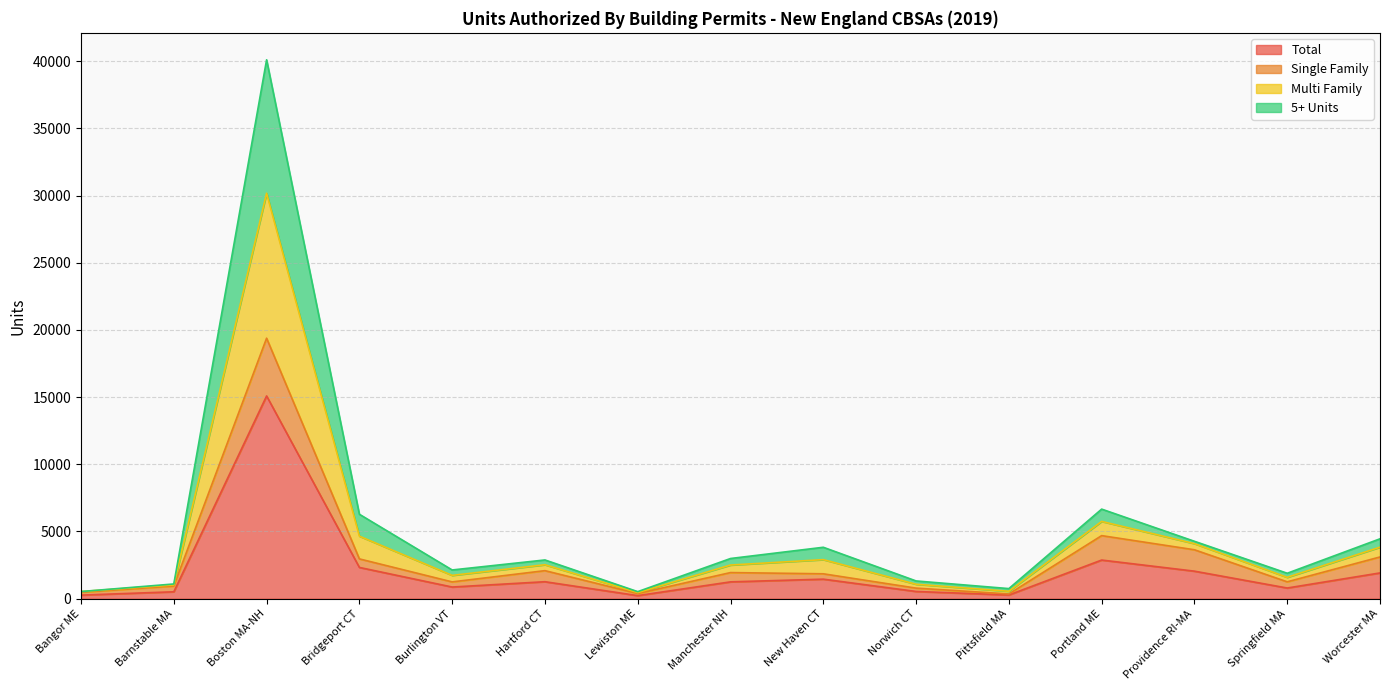

Where is the first local minimum for Multi Family?

Burlington VT